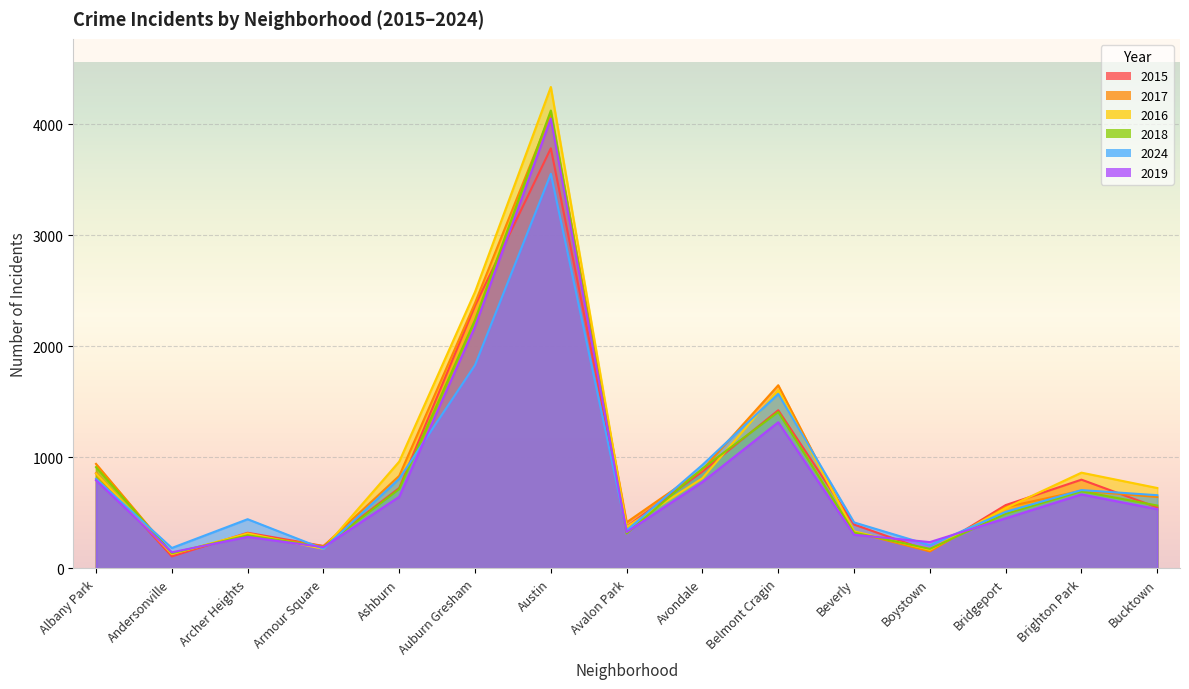

Reading right to left, what are all the values shown in this chart?

2015: 549	799	570	155	395	1424	872	376	3782	2365	724	202	321	108	857
2017: 643	699	552	153	328	1649	889	415	4094	2390	833	200	303	132	941
2016: 724	862	543	168	334	1605	812	374	4334	2490	962	176	315	129	855
2018: 566	694	492	176	323	1408	899	315	4122	2238	715	193	298	137	912
2024: 659	705	509	209	414	1571	932	341	3552	1831	808	176	443	184	806
2019: 533	666	451	237	303	1316	778	327	4050	2178	645	191	284	145	793